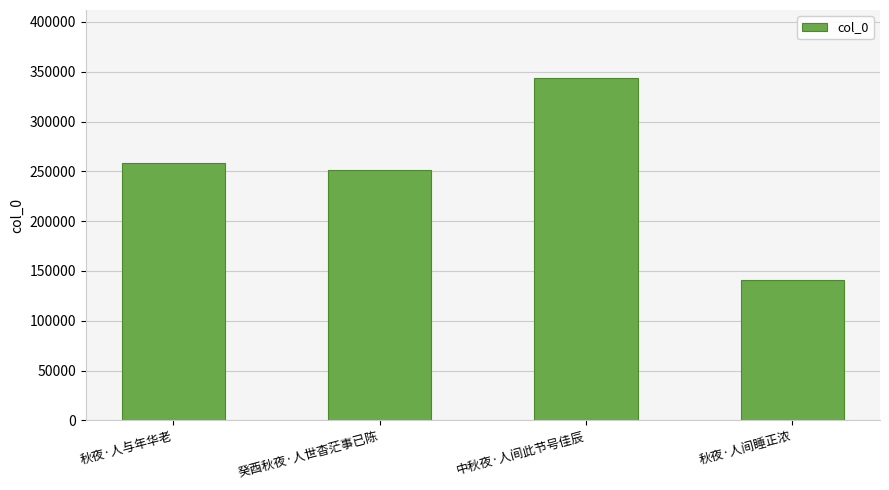

Approximately how many times larger is the value at 秋夜·人间睡正浓 compared to 秋夜·人与年华老?

0.5